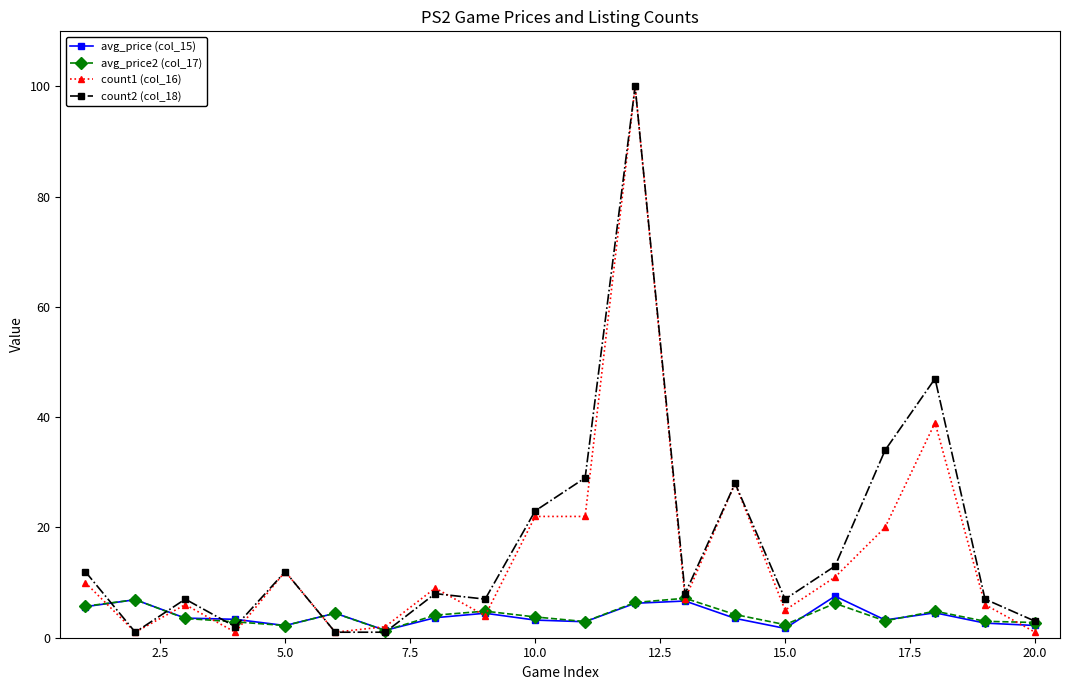

True or false: avg_price (col_15) has more than 2 interior local peaks.

True